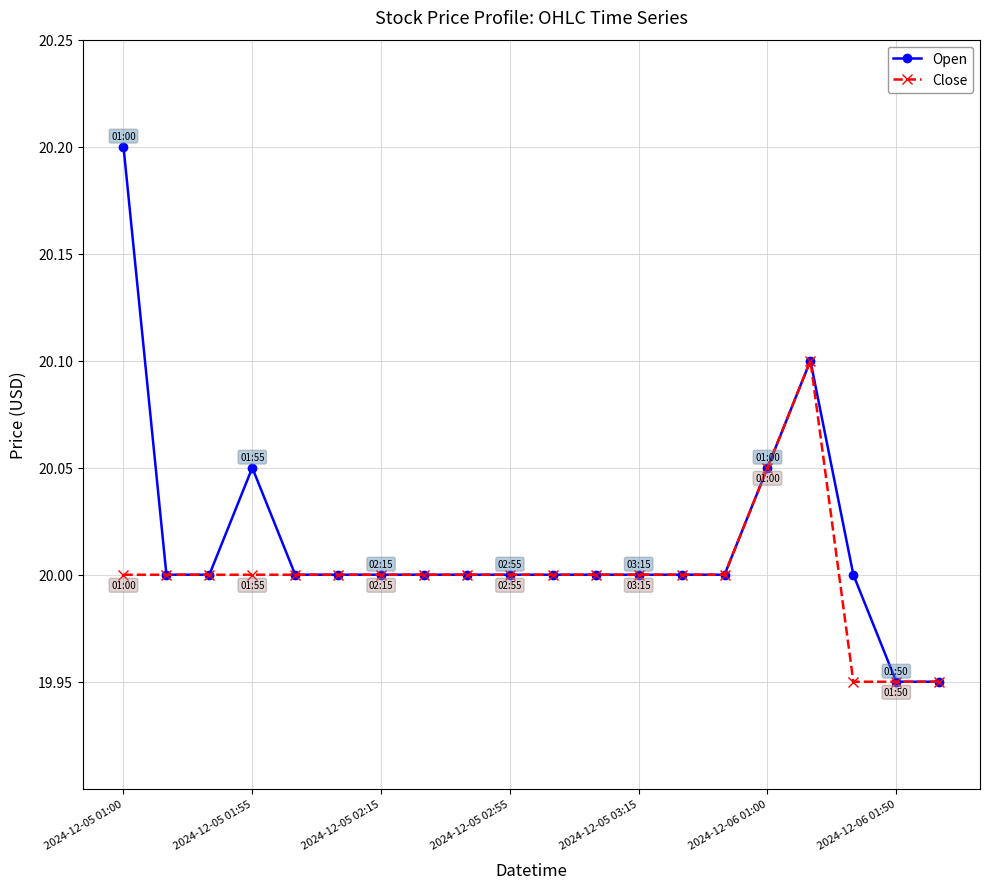

Which series has the widest spread of values?

Open